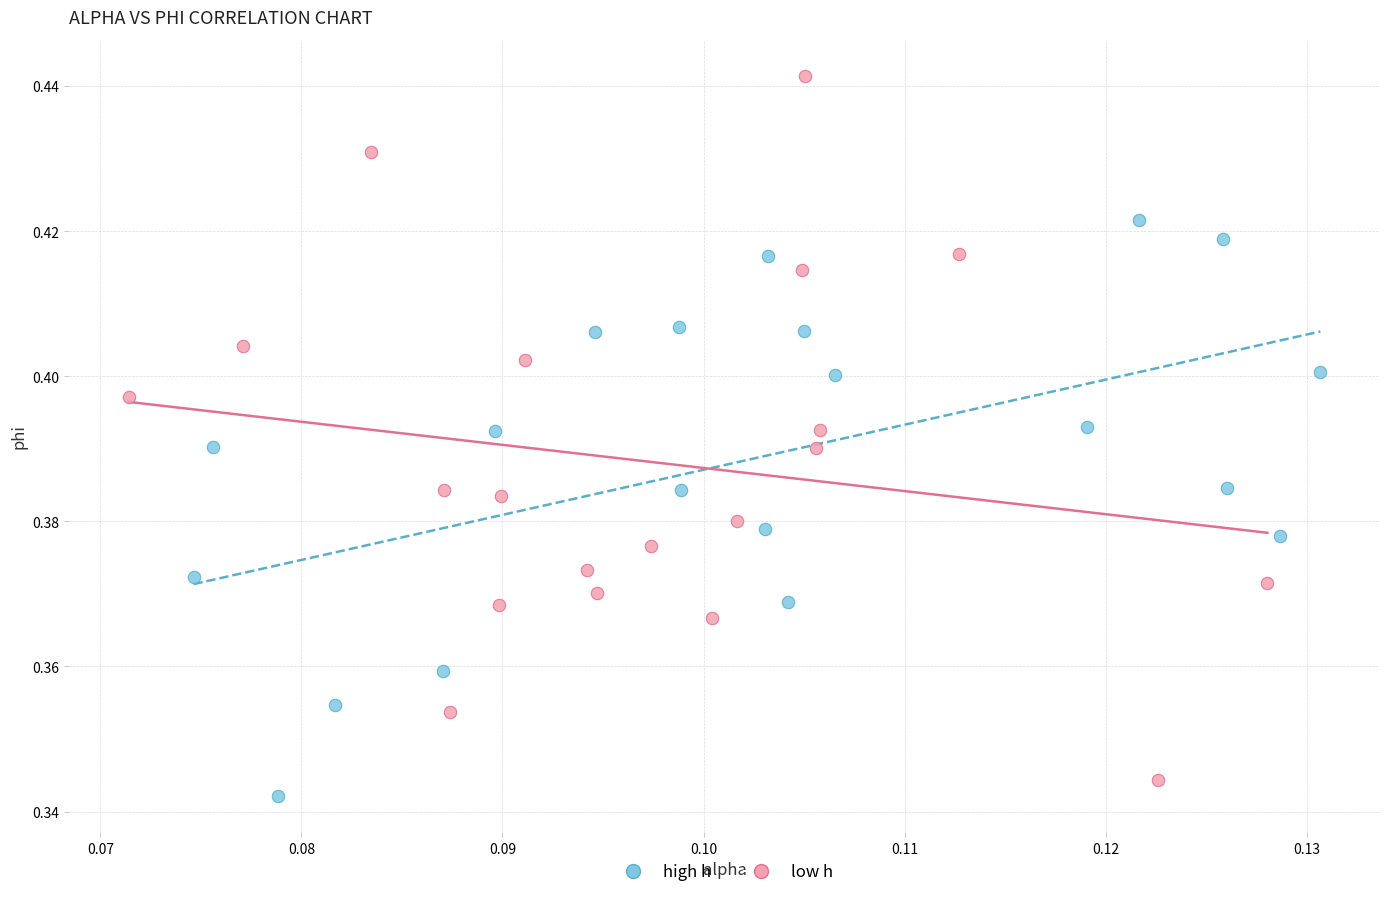

Which series reaches the maximum Y coordinate?

low h